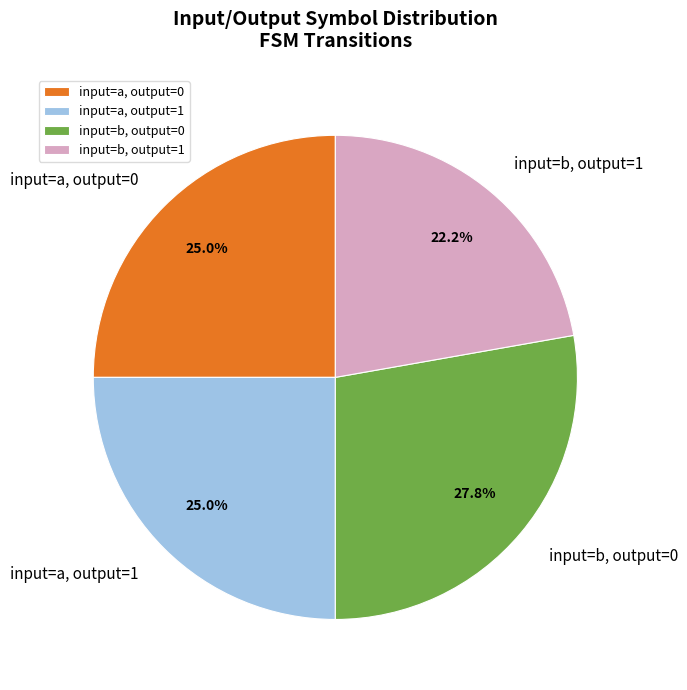

Is input=a, output=1 the majority of the pie?

No